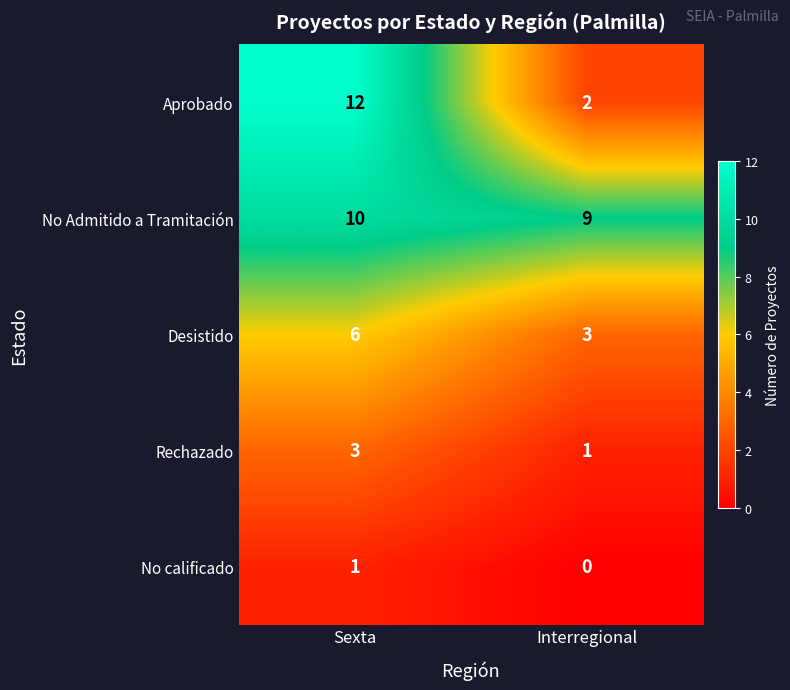

Rank the series at Interregional from lowest to highest value.

No calificado, Rechazado, Aprobado, Desistido, No Admitido a Tramitación